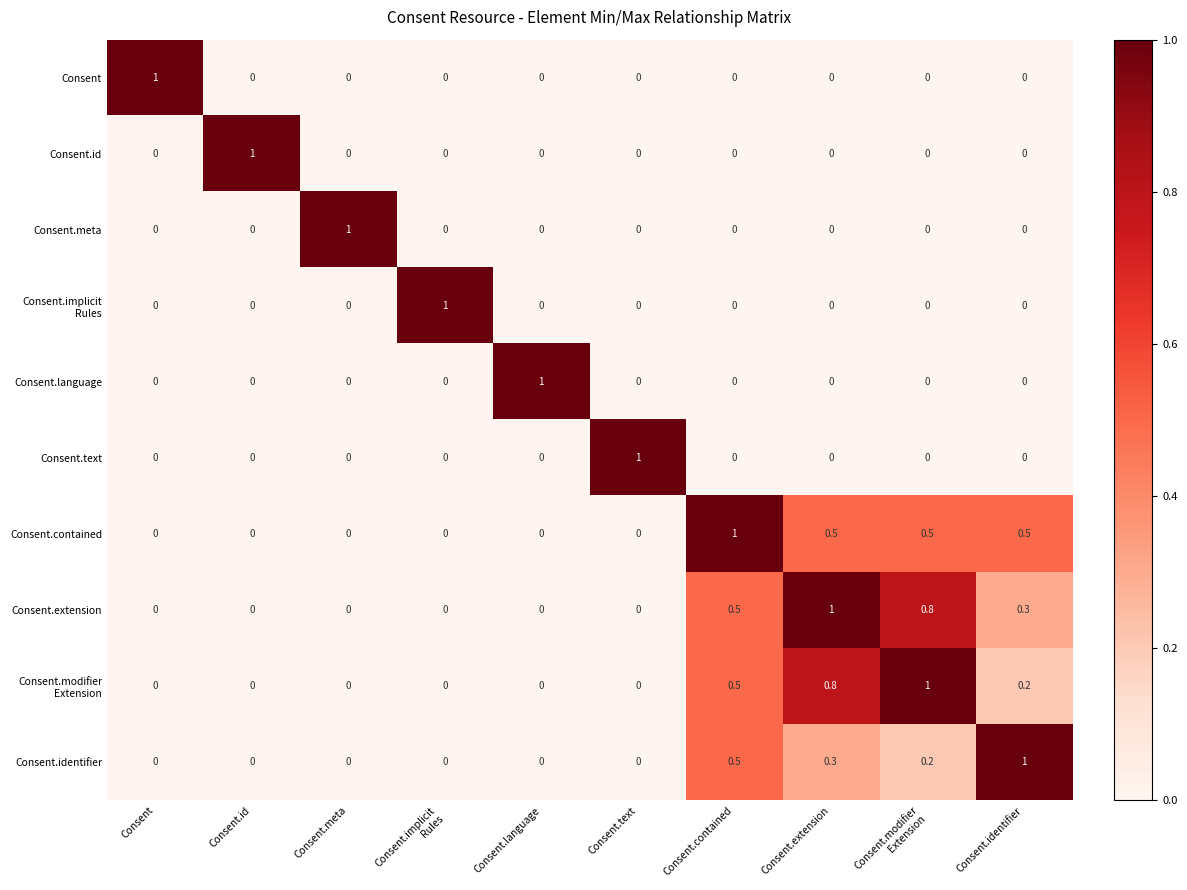

The value of Consent.language at Consent is 0.0. True or false?

True